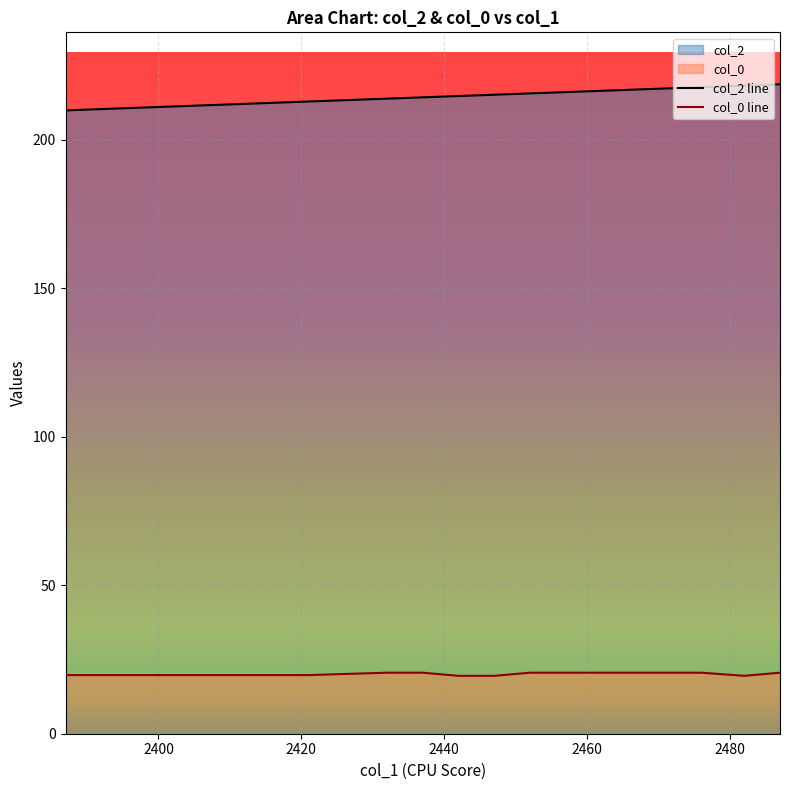

Which series has the largest range (max minus min)?

col_2 line